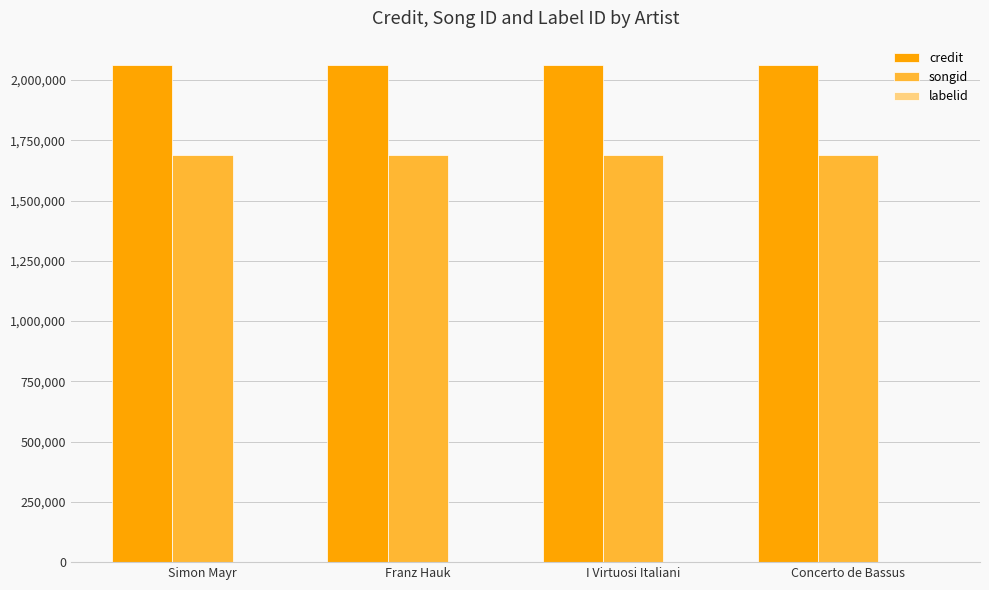

What is the maximum value for credit?

2060185